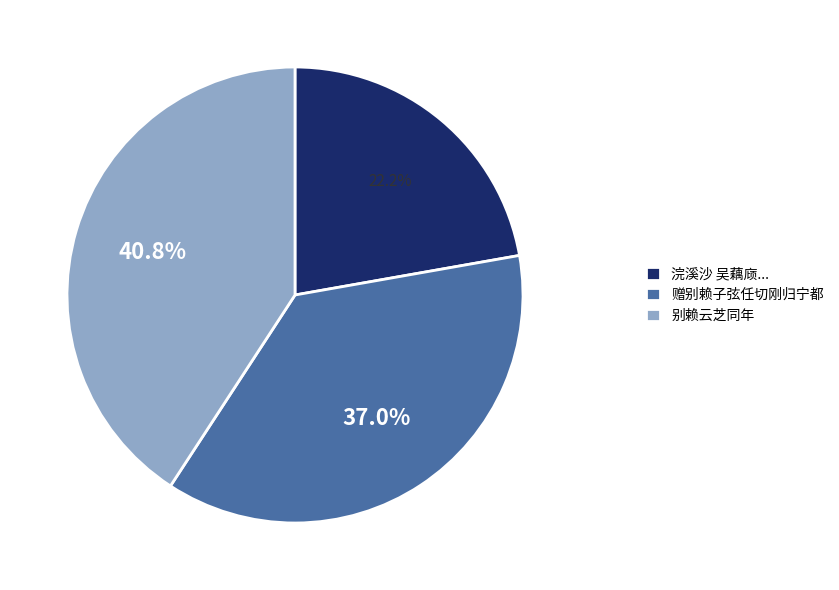

Rank the categories by value from lowest to highest.

浣溪沙 吴藕庼..., 赠别赖子弦任切刚归宁都, 别赖云芝同年